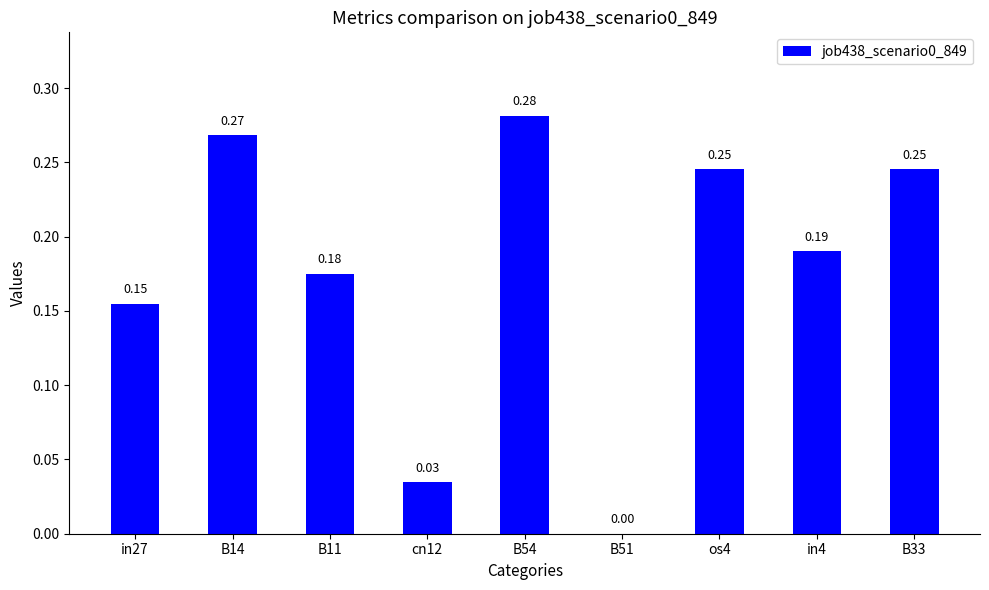

What is the sum of the values at B33 and B54?

0.5